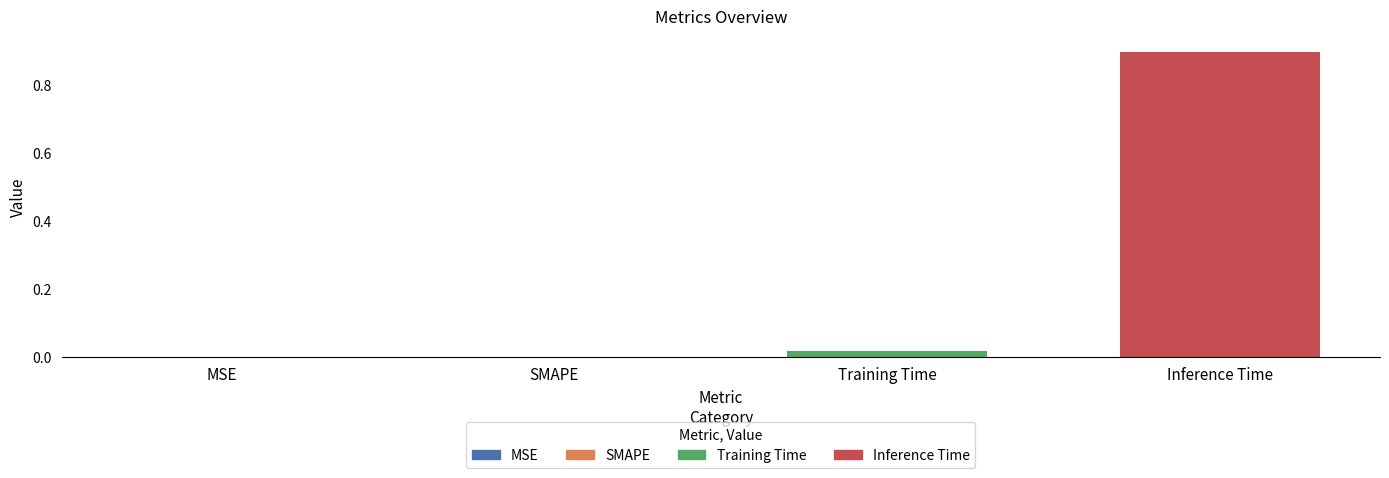

What value does the data have at Inference Time?

0.9